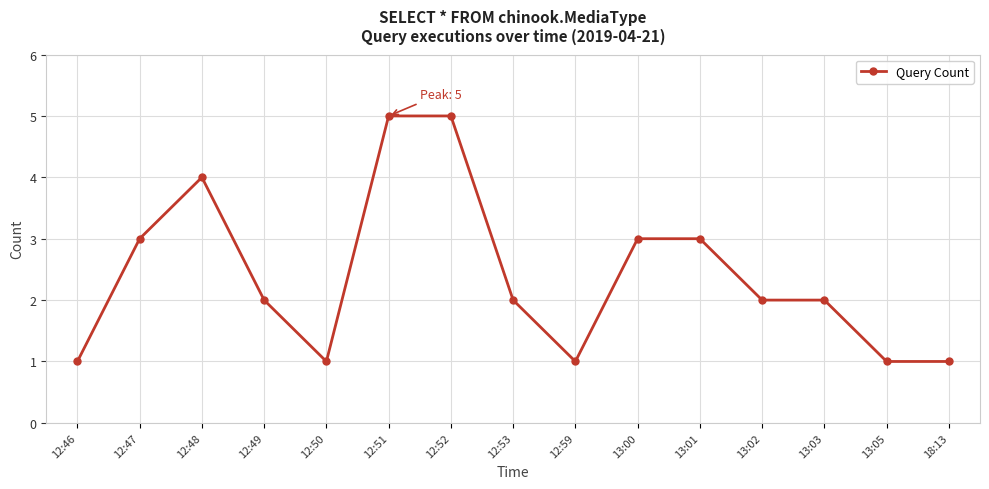

Where is the first local minimum?

12:50